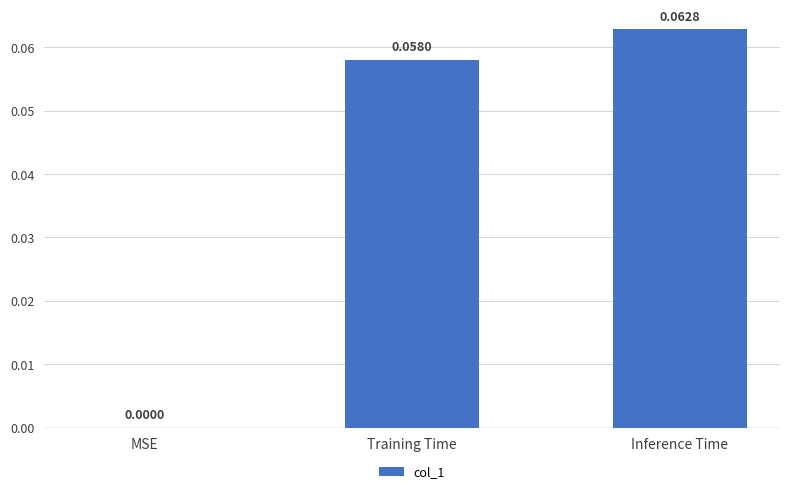

What is the change in value from MSE to Inference Time?

+0.1